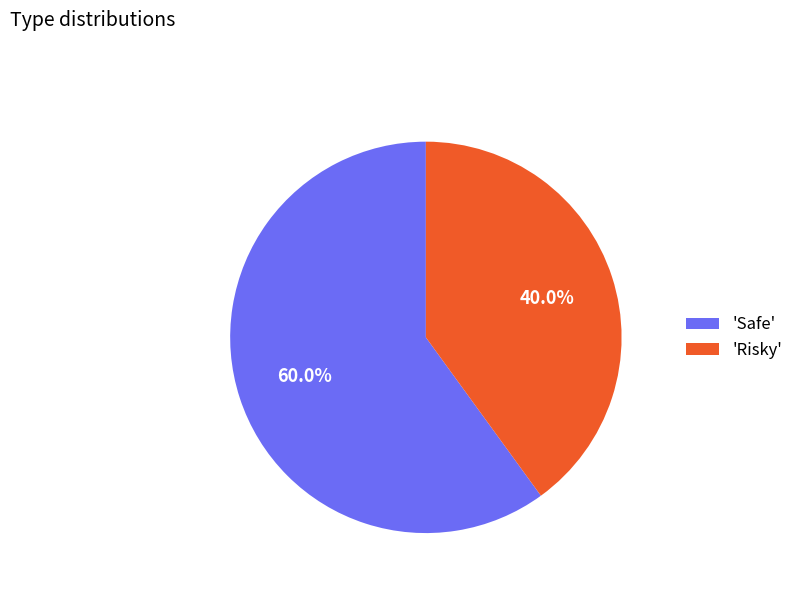

To the nearest percent, what is the average slice percentage?

50%